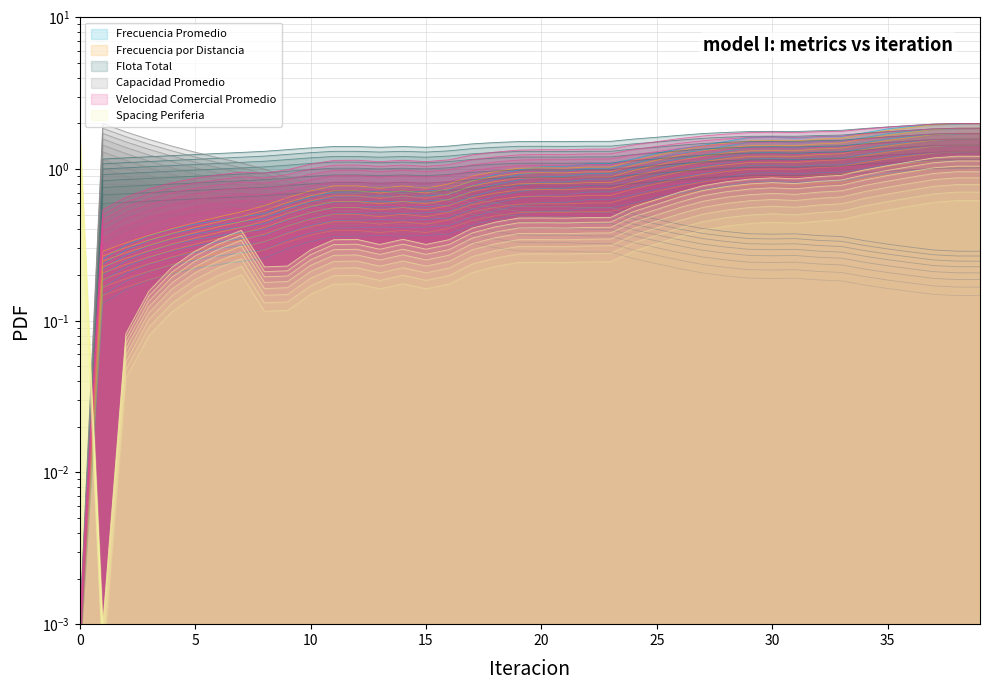

Is it true that Capacidad Promedio equals 0.5 at 25?

True